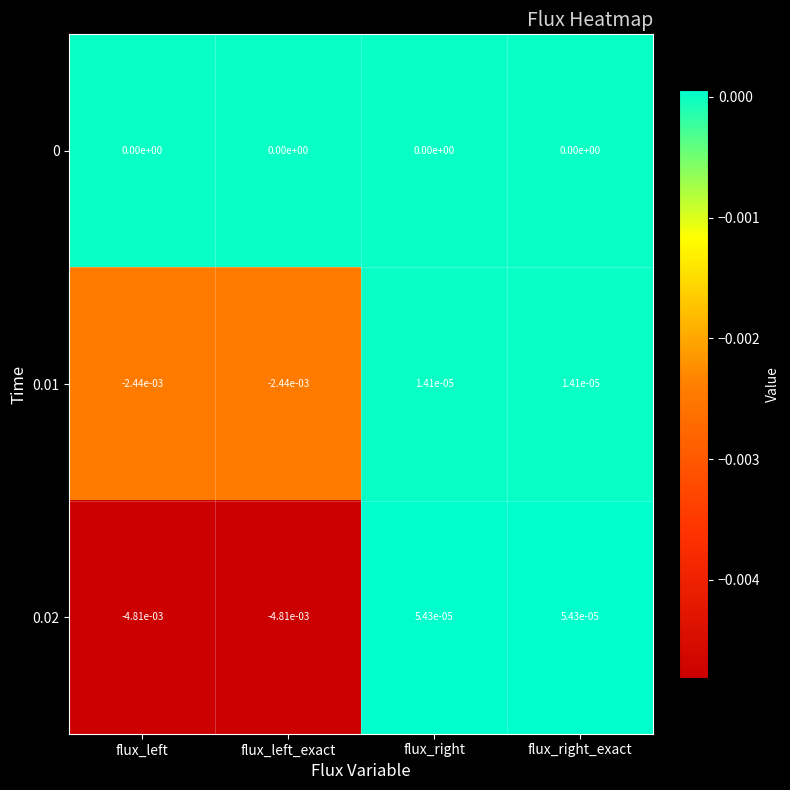

How many series are shown in this chart?

3